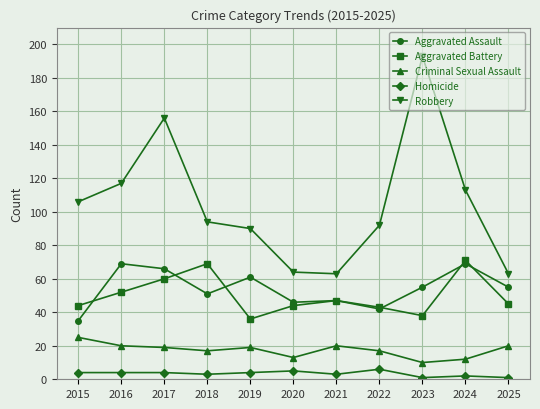

Count the Homicide values in the range 2 to 4.

7